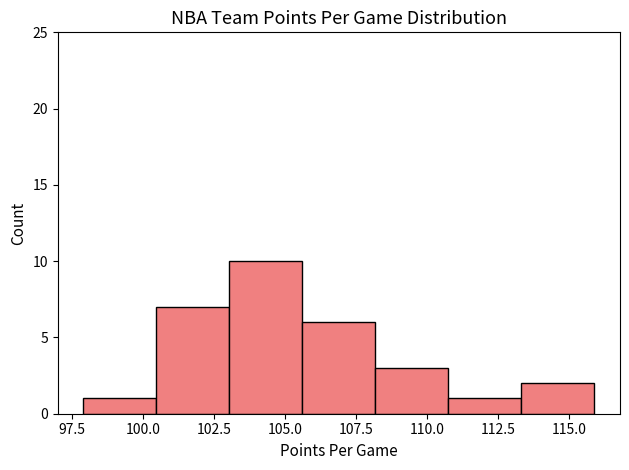

Which range on the x-axis has the tallest bar?

103.0 to 105.5